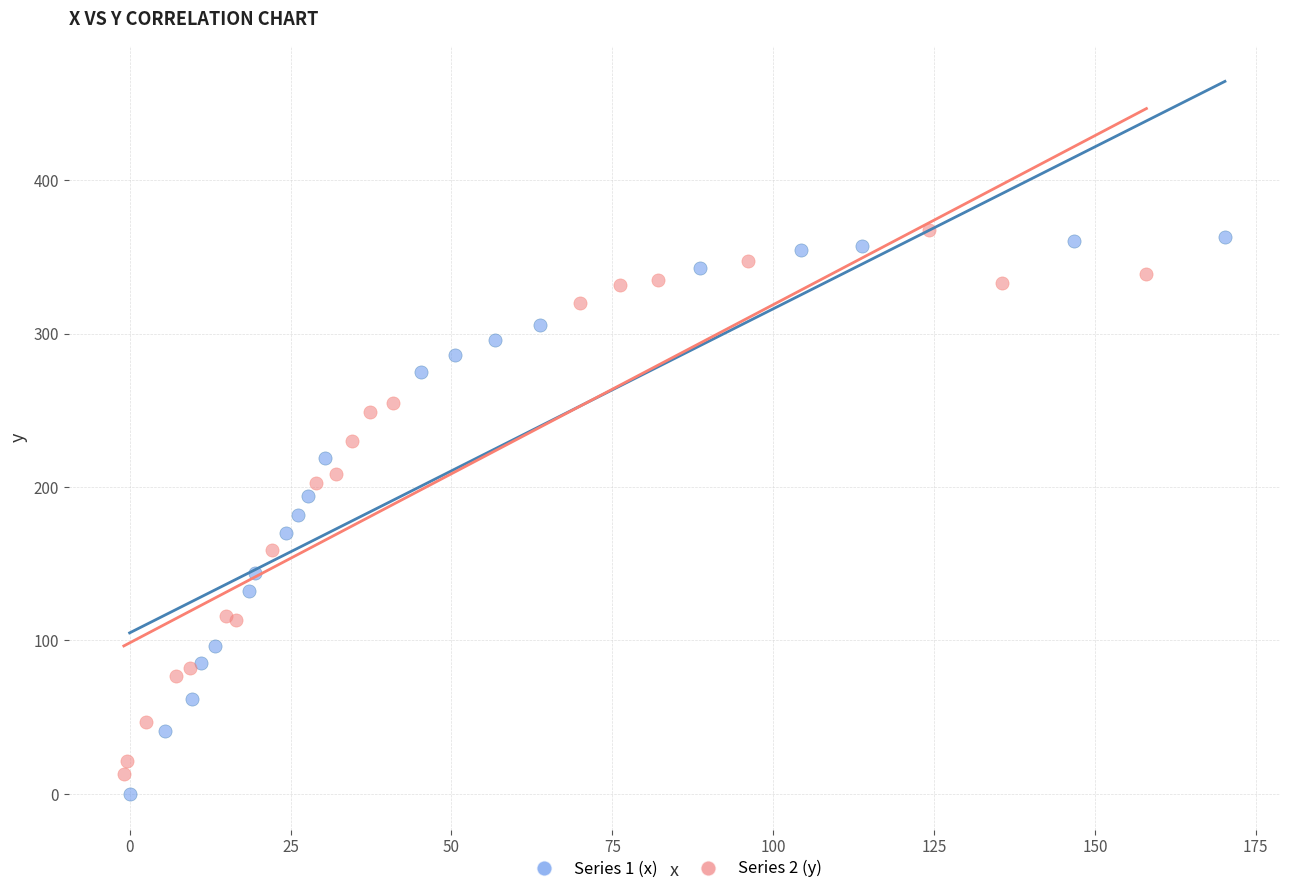

What are all the series names shown in the legend?

Series 1 (x), Series 2 (y)